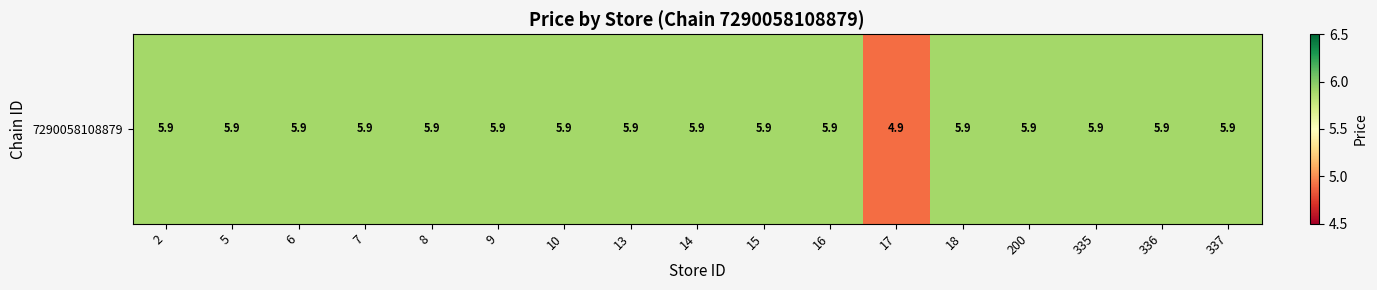

Is it true that the value at 335 is 9.4?

False